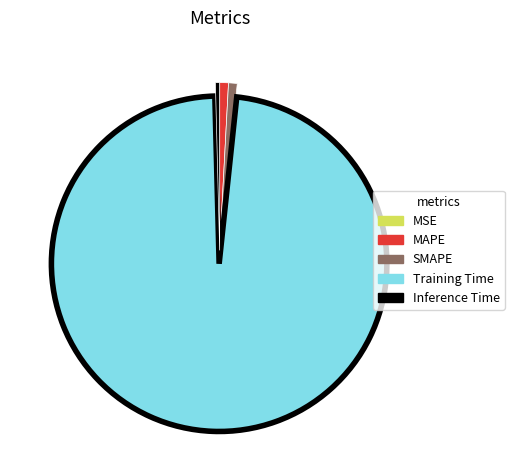

Does Training Time account for over 50% of the chart?

Yes